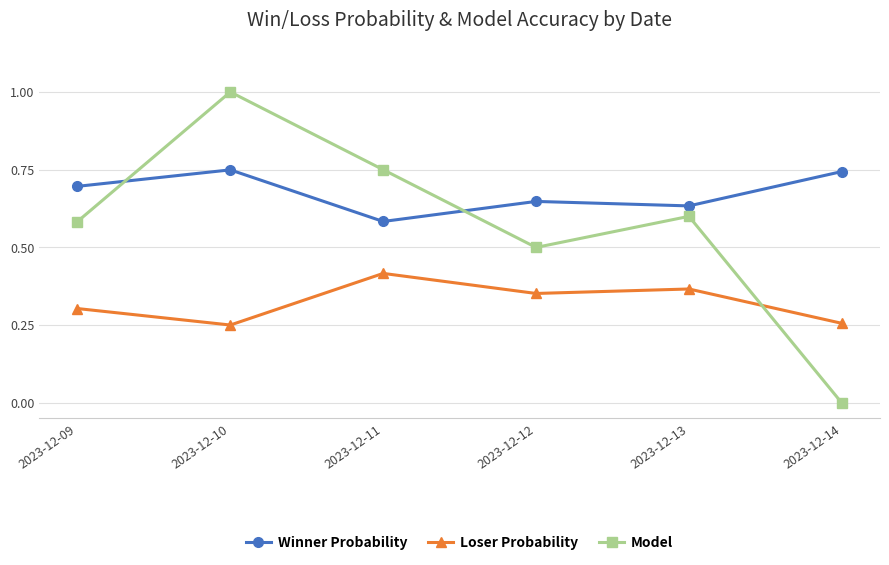

What is the sum of the Model values at 2023-12-13 and 2023-12-12?

1.1